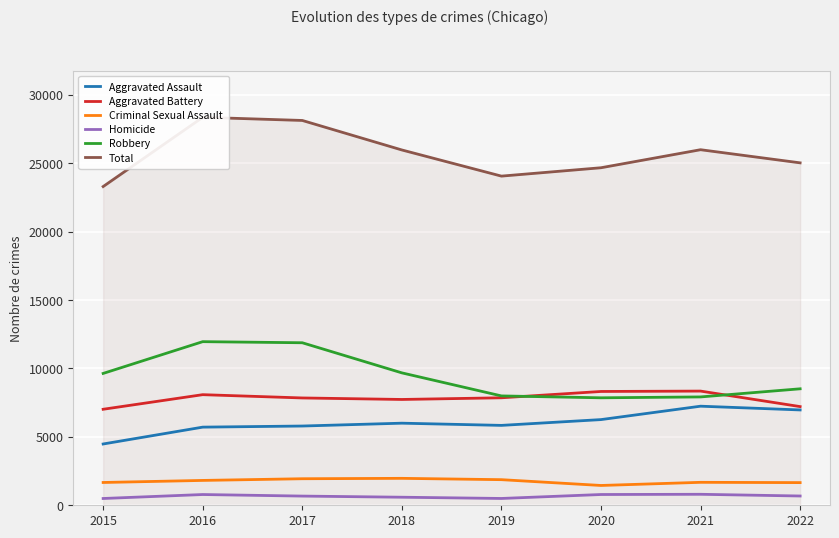

Which series changed the most between 2015 and 2016?

Total